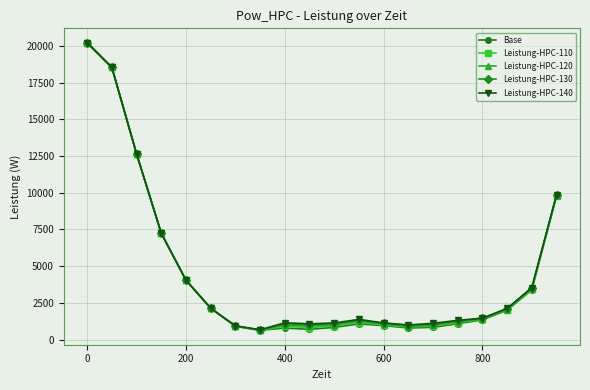

Which series has the largest range (max minus min)?

Base